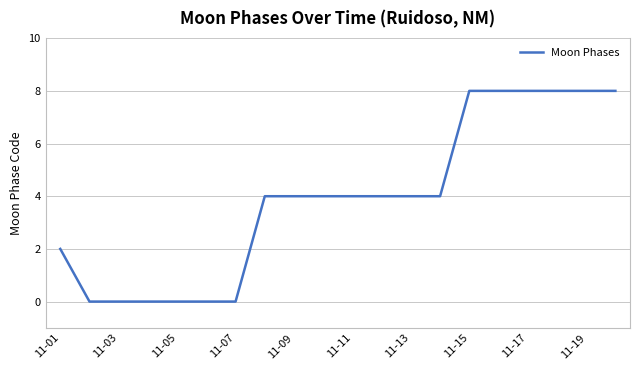

What is the difference between the maximum and minimum values?

8